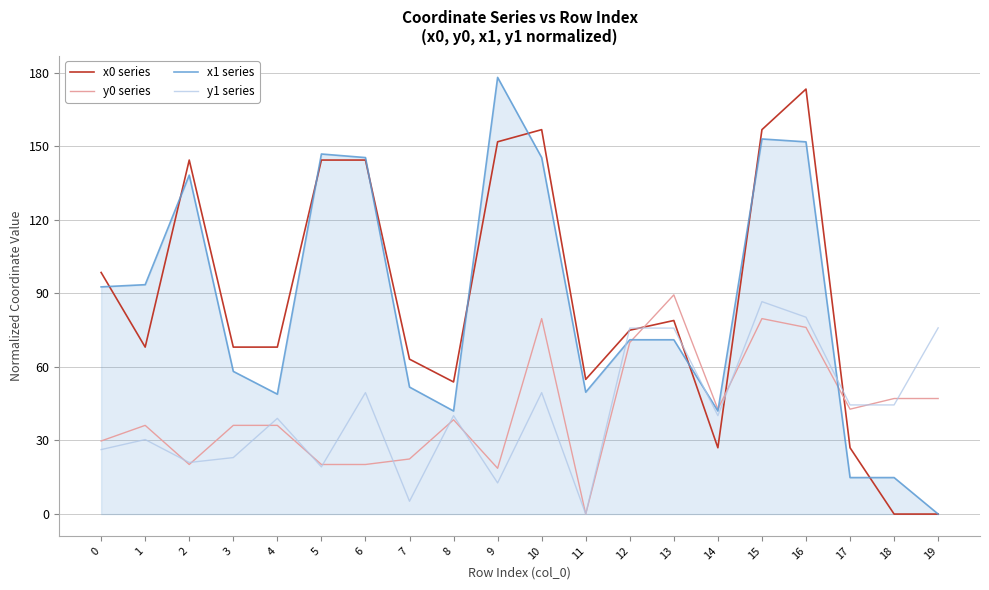

How many categories are shown in the chart?

20